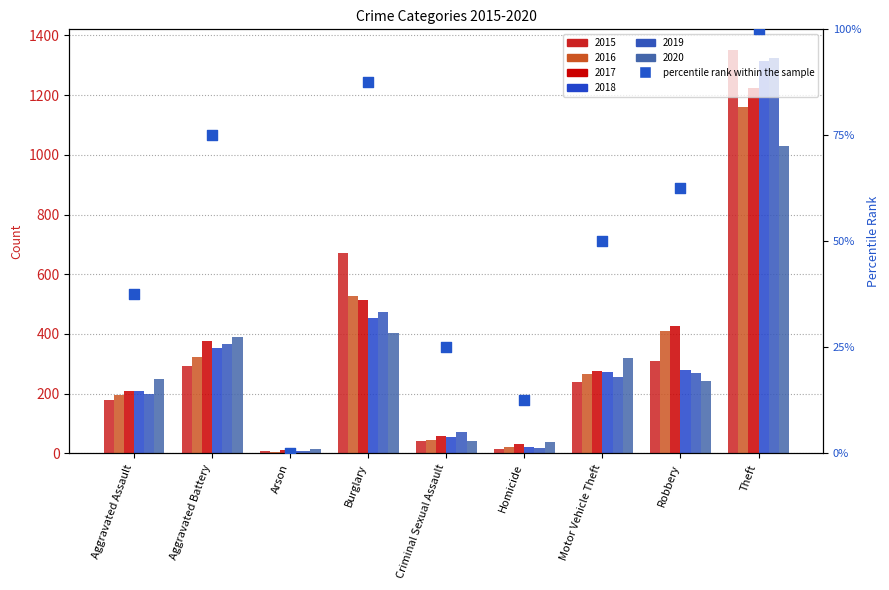

What is the change in value from Burglary to Theft?

+12.5